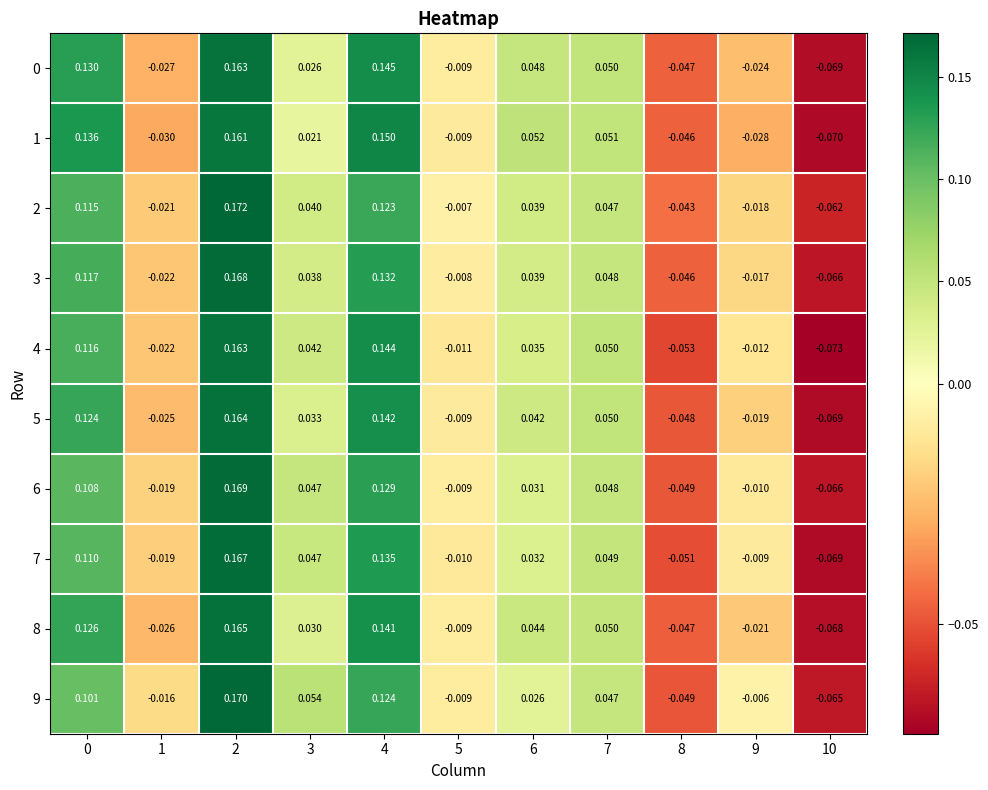

At which category does the chart reach its peak across all series?

2